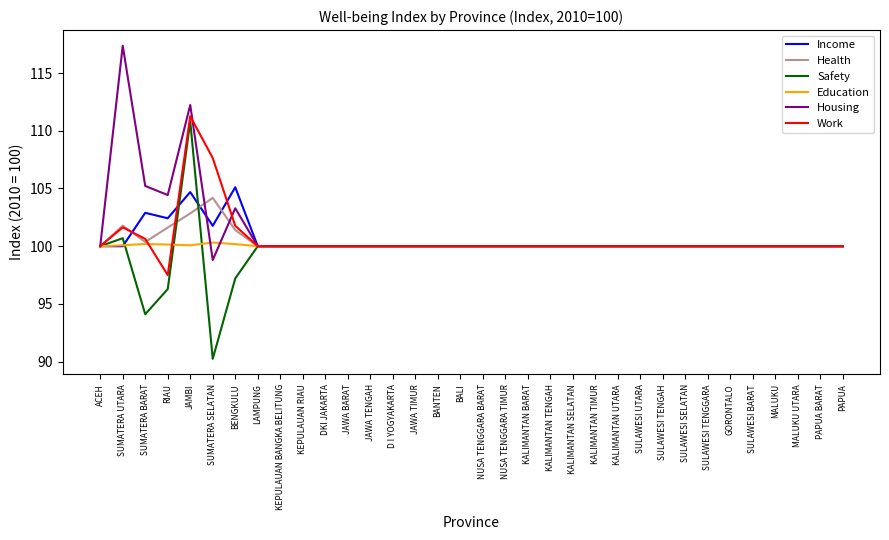

At how many categories does at least one series exceed 103?

6